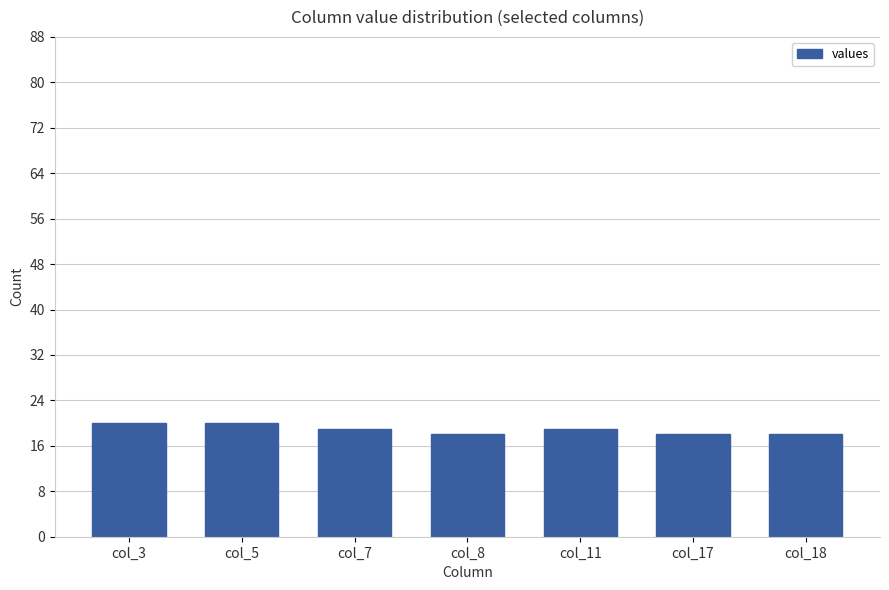

The chart shows a value of 36 at col_3. True or false?

False